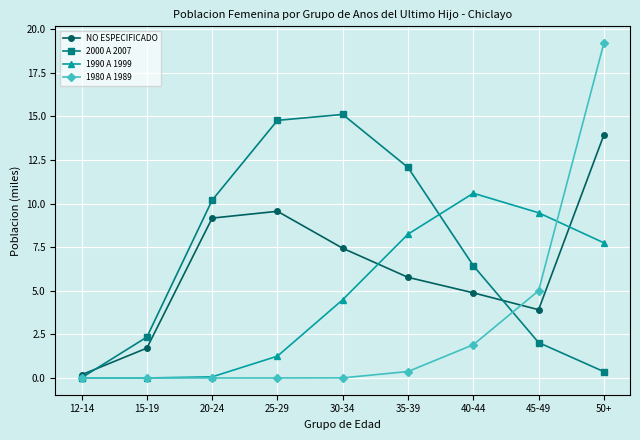

How many lines are shown in the chart?

4